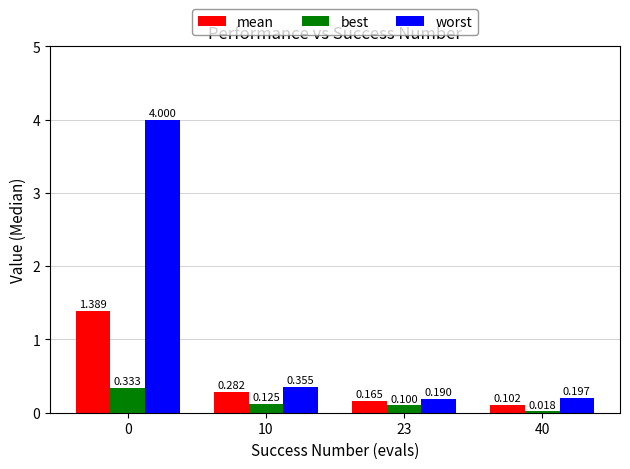

What is the sum of all worst values?

4.7